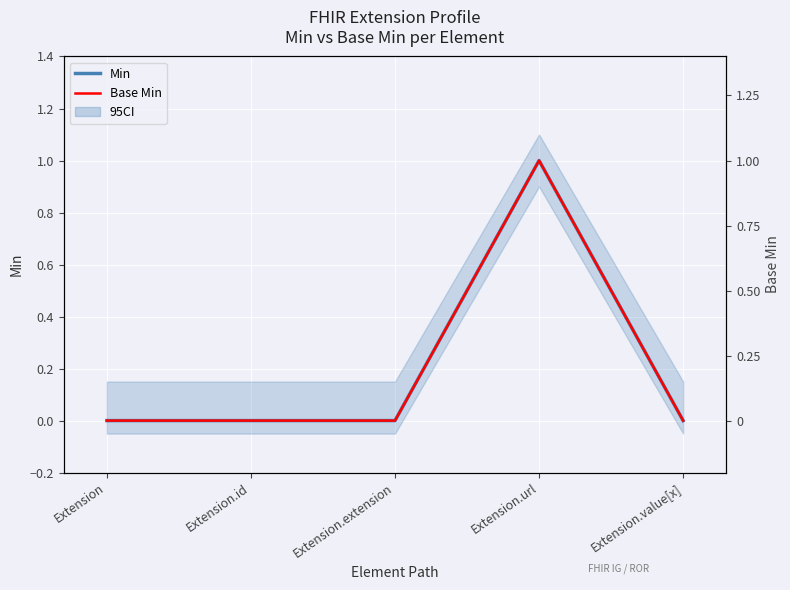

The Base Min series shows 2 at Extension.url. True or false?

False